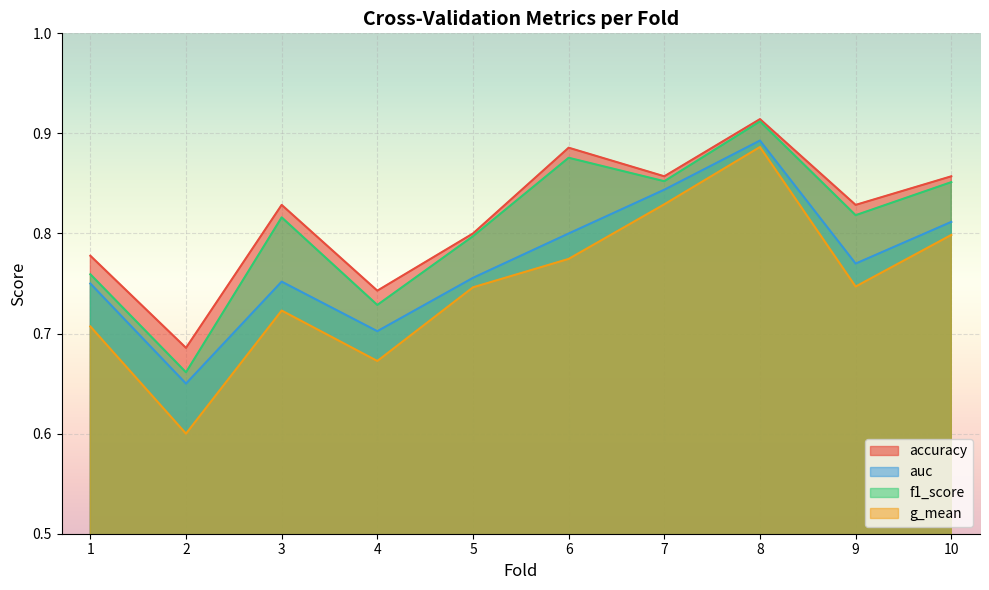

What is the difference between the second highest and second lowest values in the accuracy series?

0.1